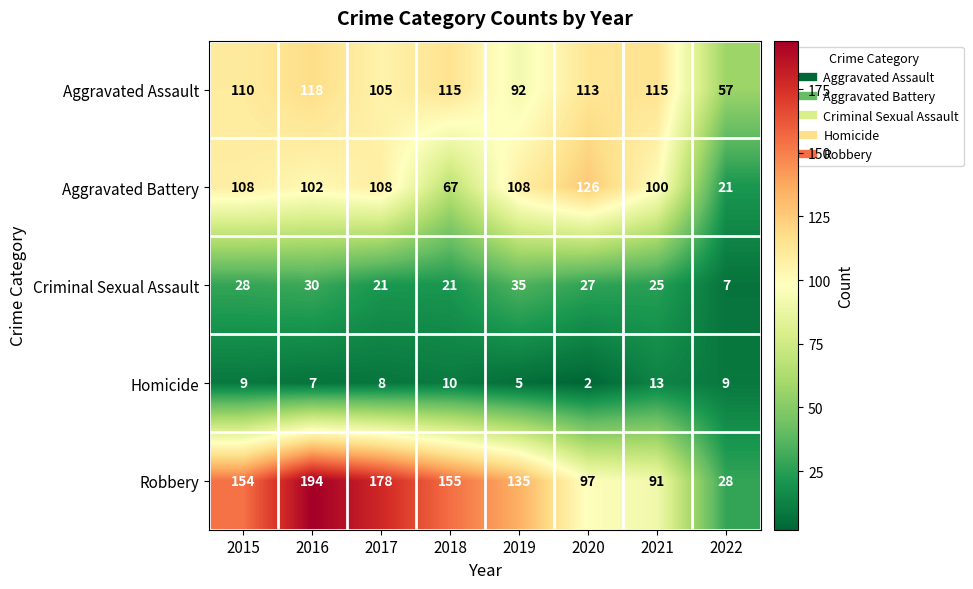

What is the maximum value shown in the chart?

194